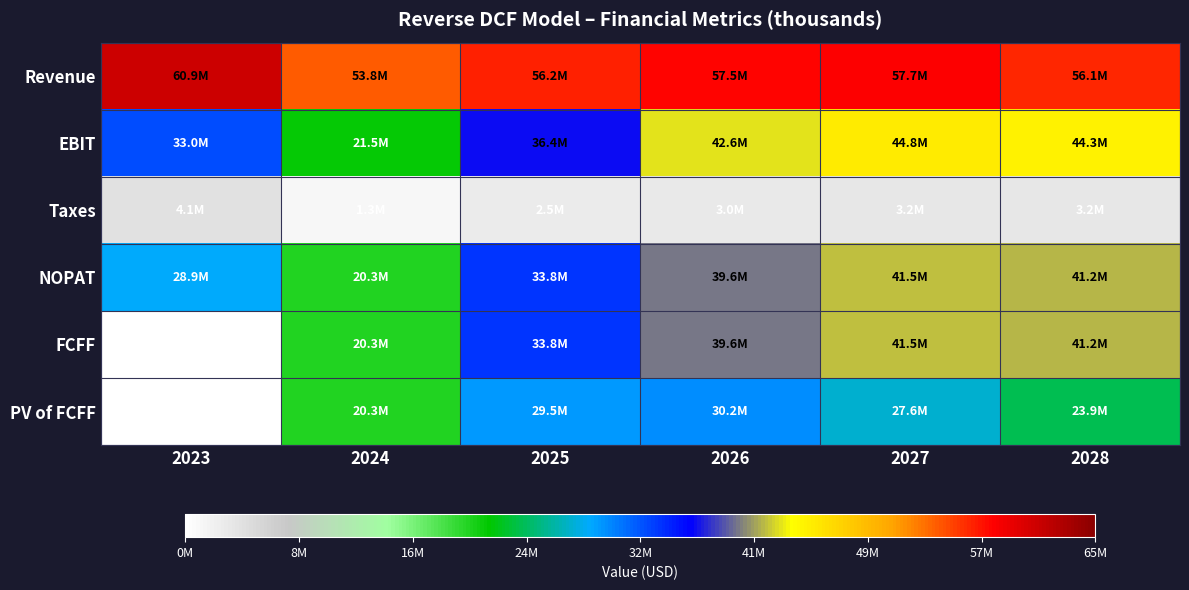

List the series in order of their peak value, lowest first.

Taxes, PV of FCFF, NOPAT, FCFF, EBIT, Revenue